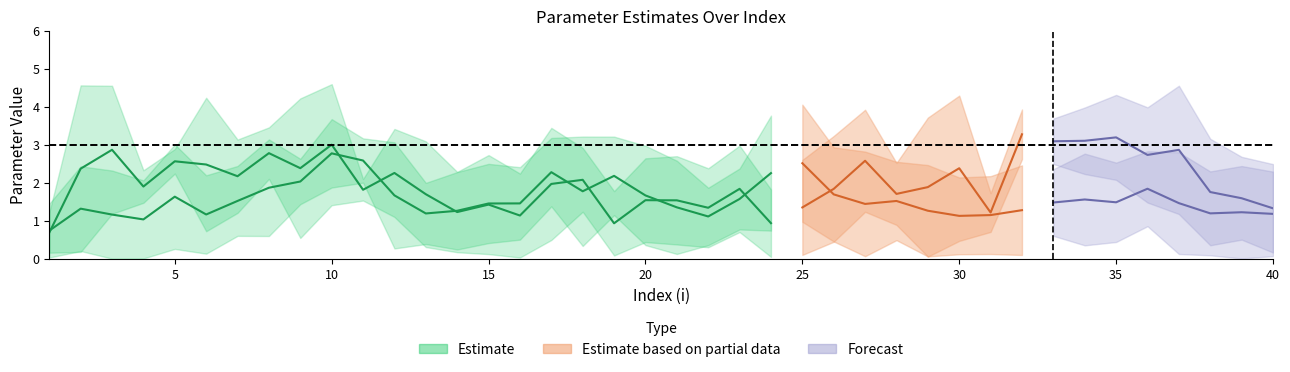

Is this an area chart (filled region under the line)?

No